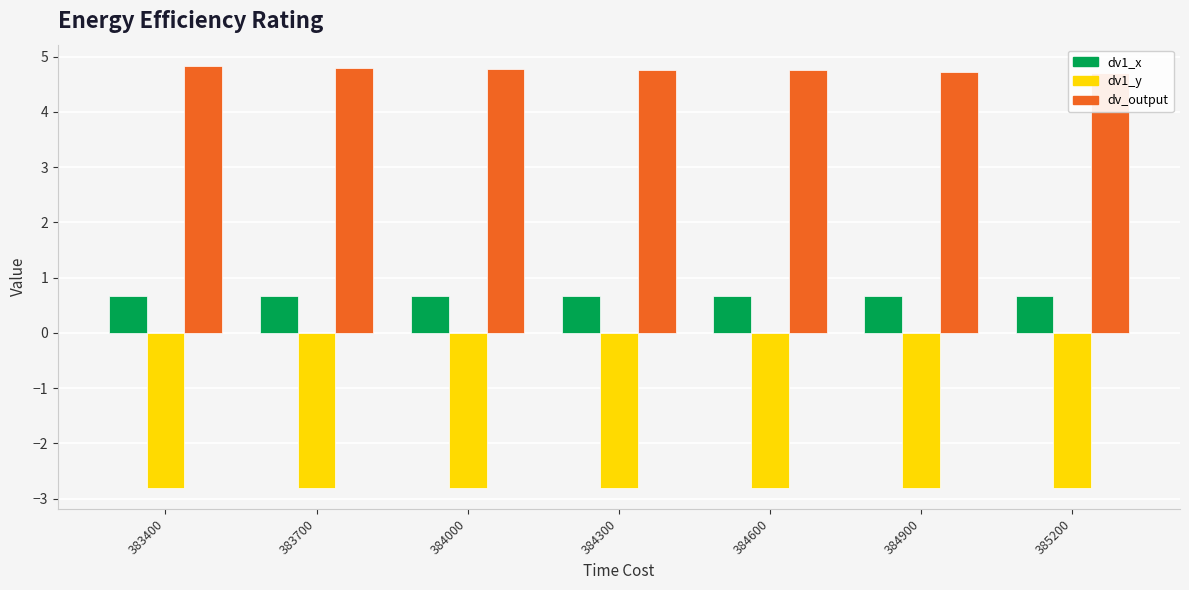

Reading right to left, extract all data points from this chart.

dv1_x: 0.7	0.7	0.7	0.7	0.7	0.7	0.7
dv1_y: -2.8	-2.8	-2.8	-2.8	-2.8	-2.8	-2.8
dv_output: 4.7	4.7	4.8	4.8	4.8	4.8	4.8